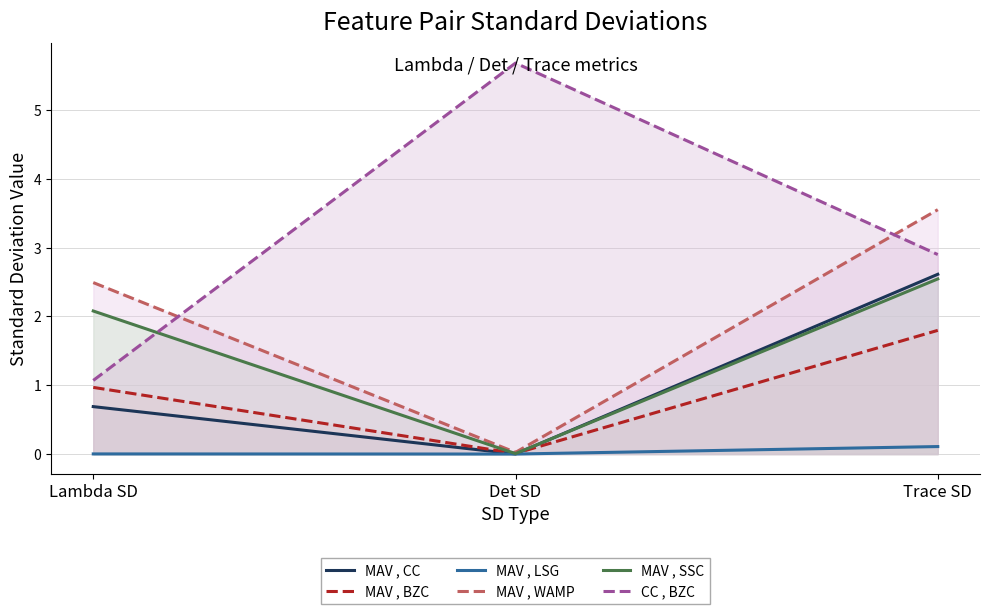

What is the difference between the MAV , CC values at Trace SD and Det SD?

2.6